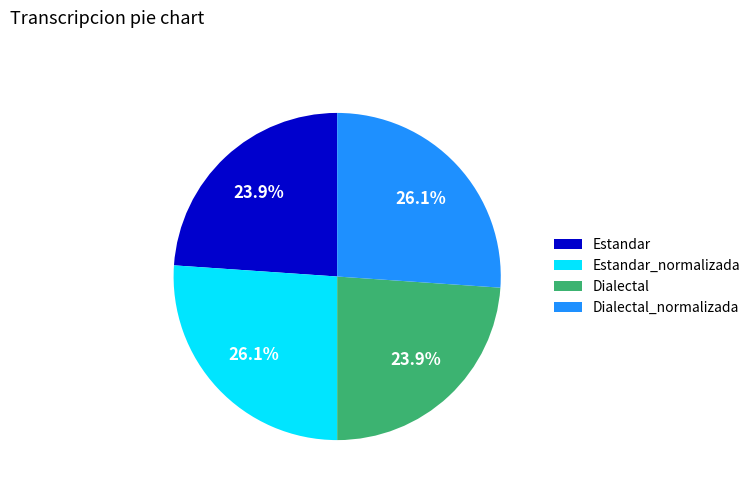

Approximately how many times larger is the value at Estandar_normalizada compared to Estandar?

1.1